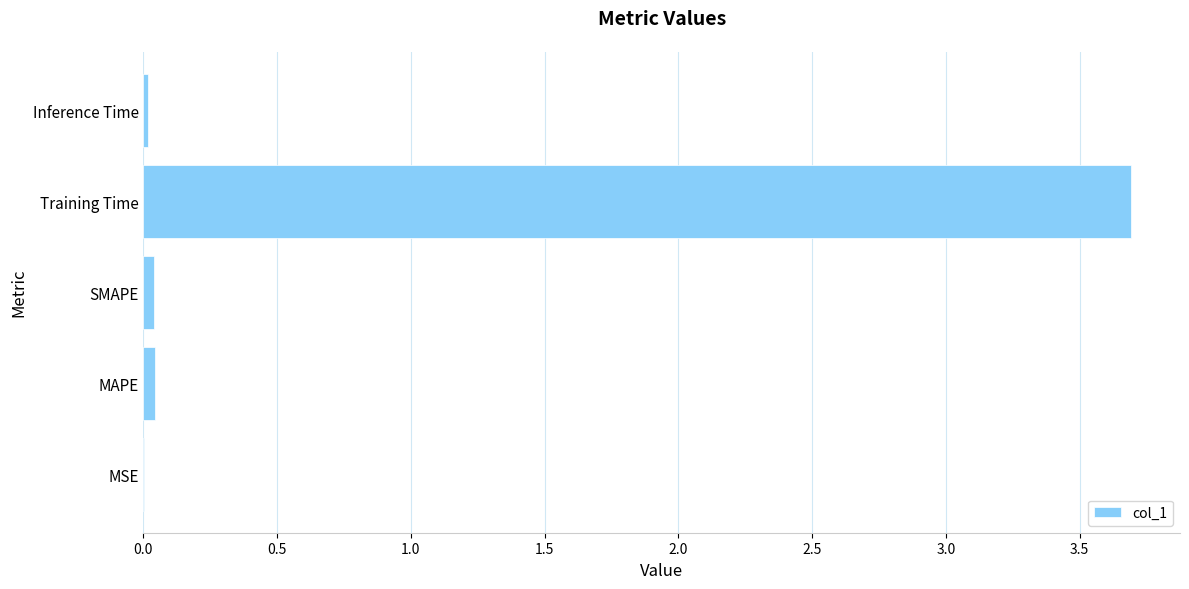

True or false: the data shows 0.0 at MSE.

True